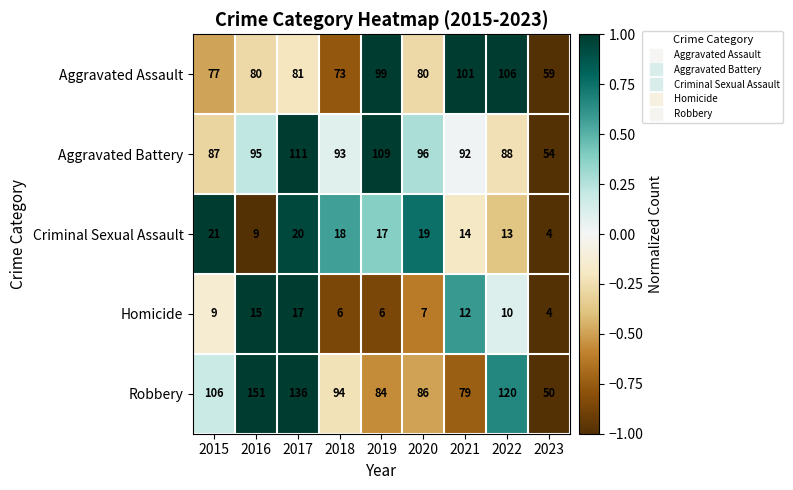

Which category has the lowest value across all series?

2023